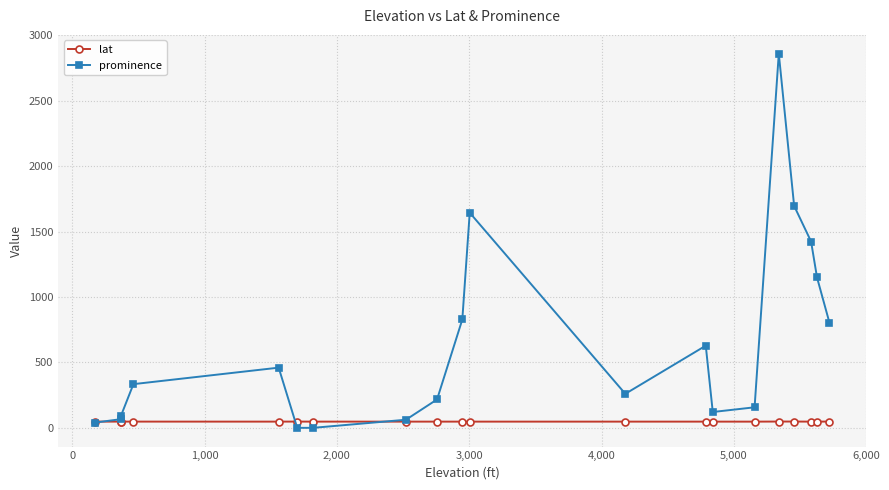

How many intersections are there between lat and prominence?

3